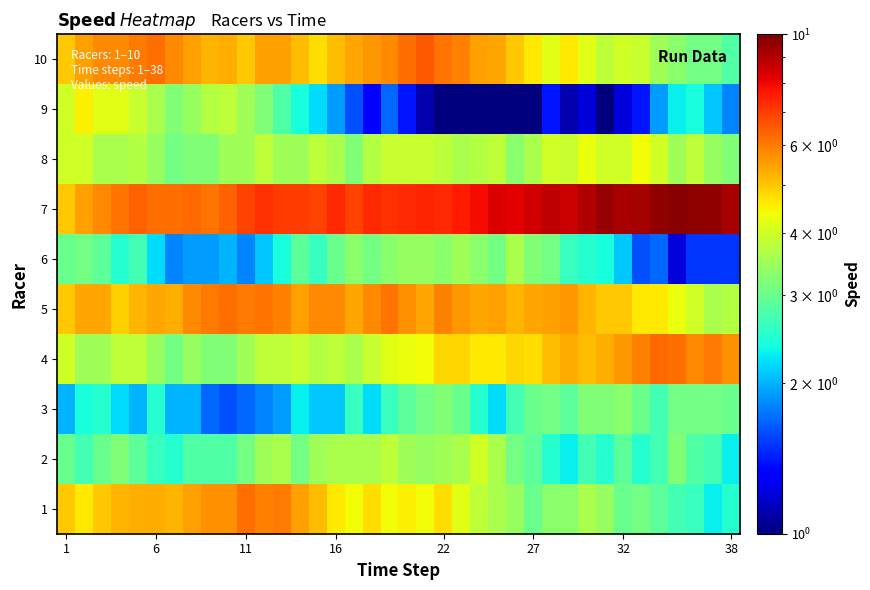

At how many categories does at least one series exceed 8?

14